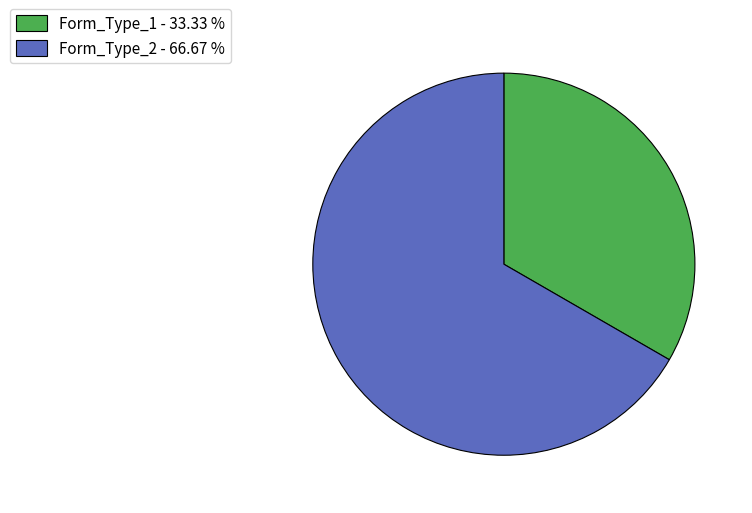

Which has a higher value, Form_Type_1 - 33.33 % or Form_Type_2 - 66.67 %?

Form_Type_2 - 66.67 %